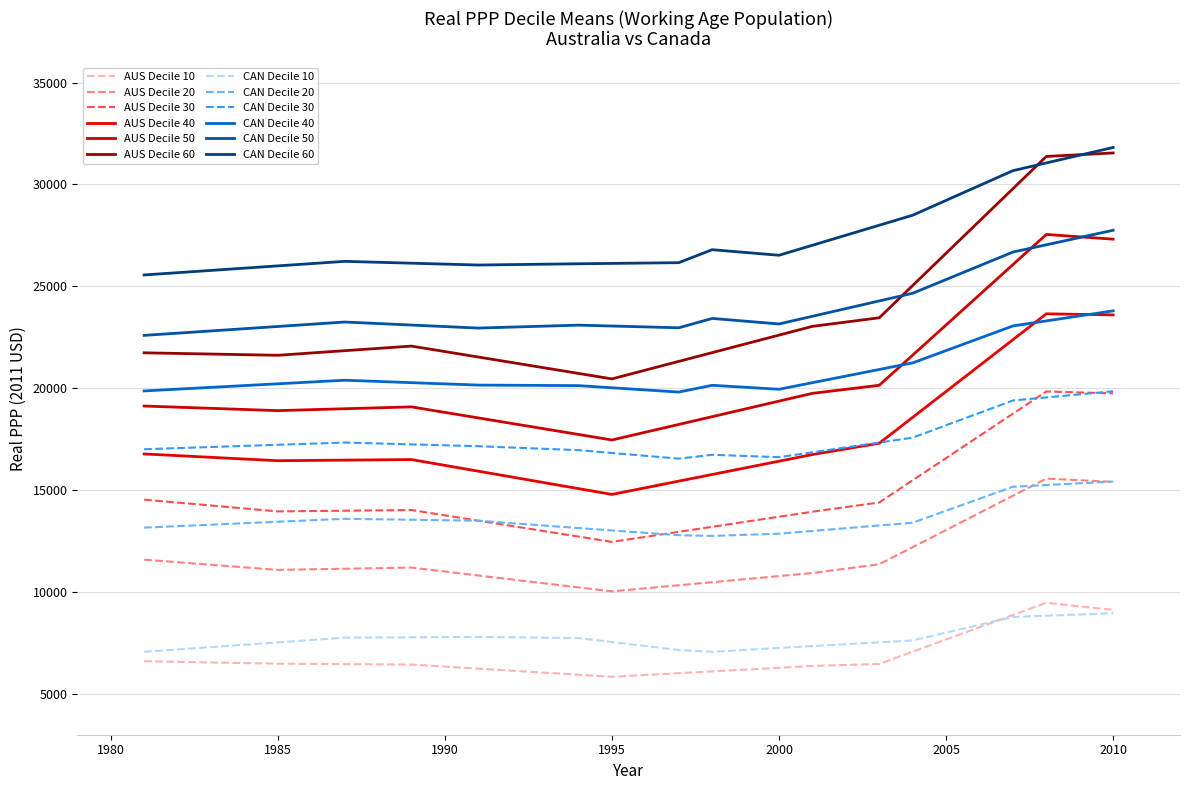

Reading right to left, extract all data points from this chart.

Decile 10: 2010=8961.5	2007=8777.9	2004=7625.4	2000=7257.7	1998=7067.2	1997=7156.2	1994=7742.9	1991=7800.8	1987=7761.6	1981=7066.3	2010=9126.3	2008=9473.1	2003=6474.5	2001=6372.2	1995=5842.1	1989=6443.1	1985=6484.6	1981=6606.8
Decile 20: 2010=15422.1	2007=15166.6	2004=13402.3	2000=12864.4	1998=12753.6	1997=12788.9	1994=13140.1	1991=13500.4	1987=13594.8	1981=13161.5	2010=15406.8	2008=15566.0	2003=11362.4	2001=10933.8	1995=10034.8	1989=11201.4	1985=11087.5	1981=11590.2
Decile 30: 2010=19852.2	2007=19399.6	2004=17575.6	2000=16618.0	1998=16734.5	1997=16545.6	1994=16962.9	1991=17156.1	1987=17336.1	1981=17007.4	2010=19749.5	2008=19841.4	2003=14395.1	2001=13942.0	1995=12461.2	1989=14024.8	1985=13957.2	1981=14535.1
Decile 40: 2010=23798.3	2007=23057.2	2004=21244.8	2000=19949.5	1998=20145.0	1997=19812.6	1994=20128.5	1991=20155.2	1987=20393.5	1981=19867.9	2010=23599.9	2008=23651.5	2003=17301.9	2001=16746.8	1995=14790.1	1989=16501.1	1985=16445.0	1981=16776.5
Decile 50: 2010=27751.9	2007=26681.4	2004=24661.0	2000=23154.4	1998=23425.7	1997=22966.9	1994=23096.3	1991=22952.3	1987=23249.1	1981=22593.8	2010=27314.8	2008=27545.8	2003=20144.4	2001=19749.9	1995=17461.7	1989=19085.9	1985=18901.6	1981=19127.5
Decile 60: 2010=31814.6	2007=30675.8	2004=28489.7	2000=26525.0	1998=26797.8	1997=26161.5	1994=26107.7	1991=26046.1	1987=26225.8	1981=25559.1	2010=31544.7	2008=31373.5	2003=23457.8	2001=23036.5	1995=20459.0	1989=22068.8	1985=21616.7	1981=21738.8